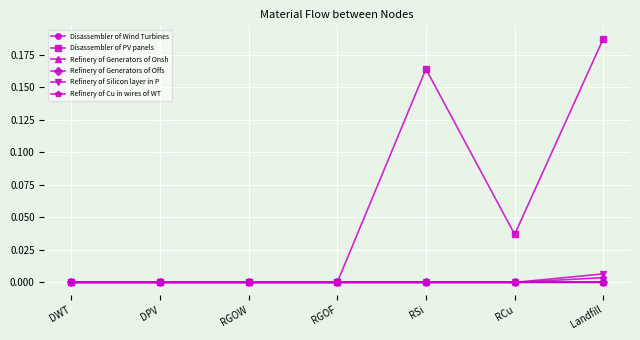

At which category is the sum across all series the highest?

Landfill